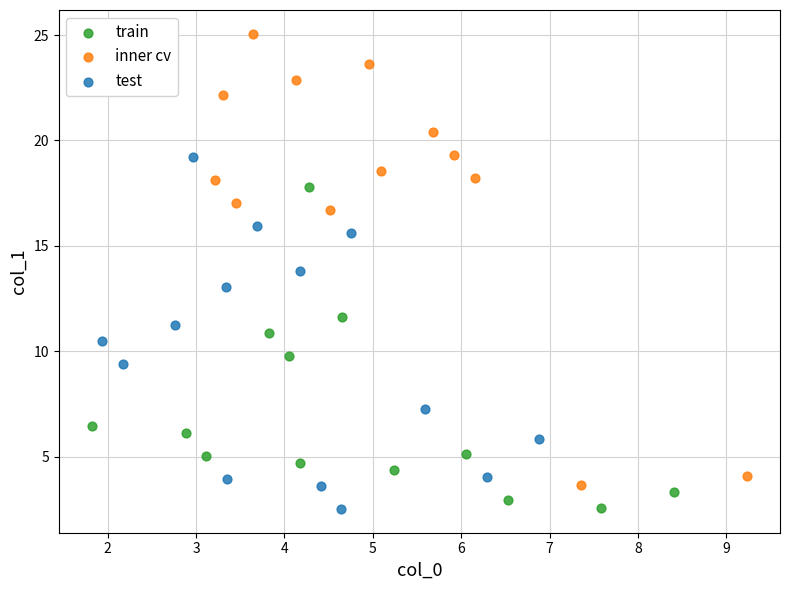

Which series has the largest Y range (max minus min)?

inner cv